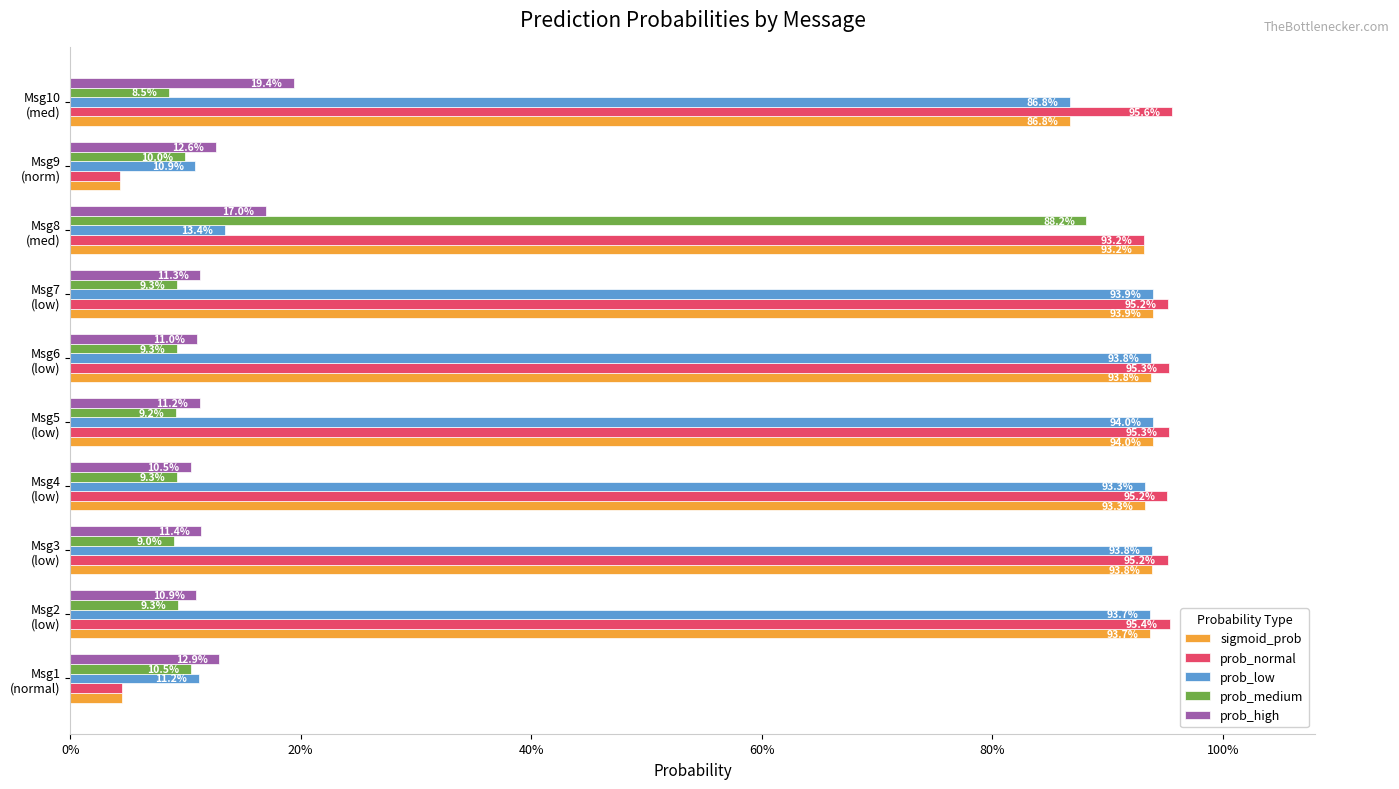

At which category is the sum across all series the highest?

Msg8 (med)